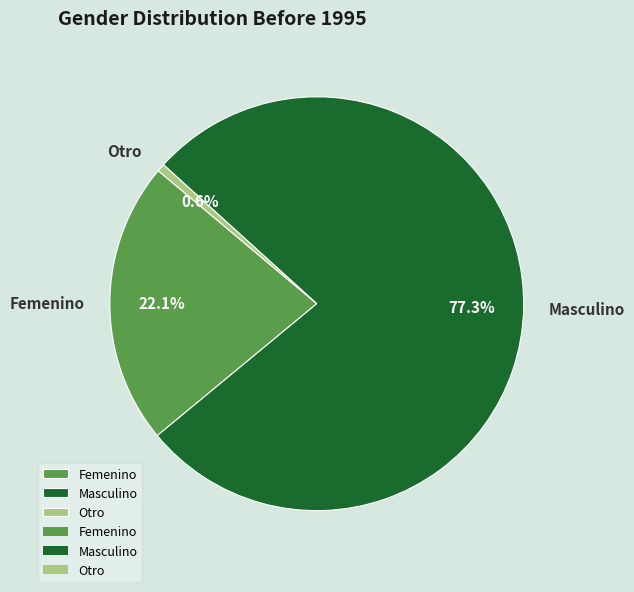

Rank the categories by value from lowest to highest.

Otro, Femenino, Masculino